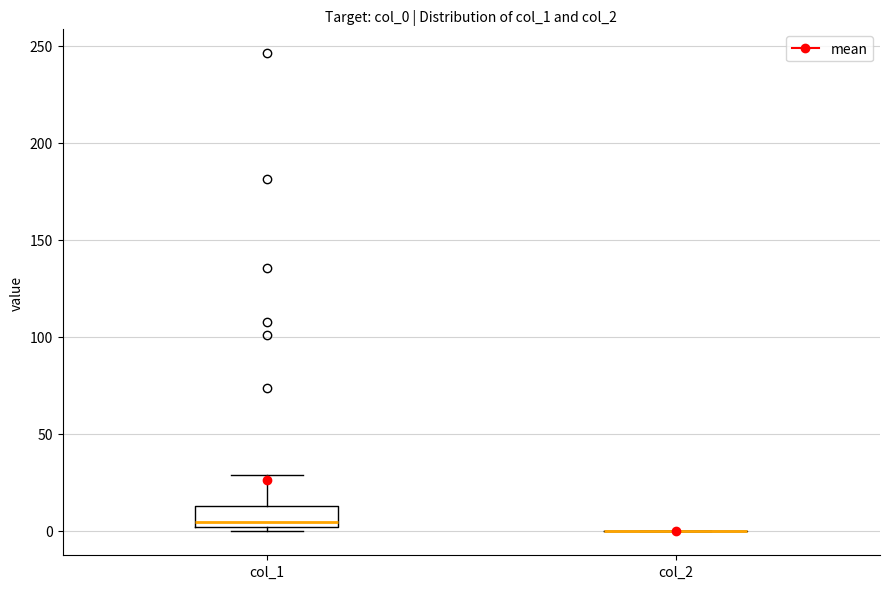

Reading left to right, read every box against the y-axis: the position of its median line, the range the box covers, and the ends of its whiskers. The values are not printed on the chart, so give them approximately, as read against the axis.

col_1: median 5, box 0 to 15, whiskers 0 (just below the box's lower edge) to 30
col_2: box collapsed to a line at 0, whiskers 0 to 0